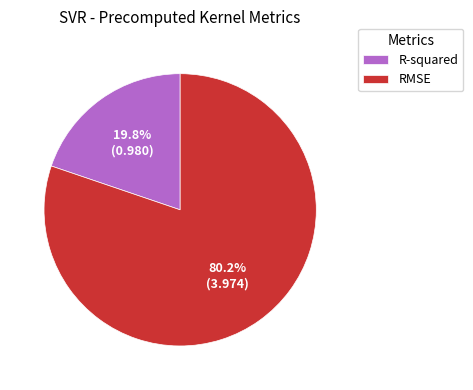

How many slices are in this pie chart?

2